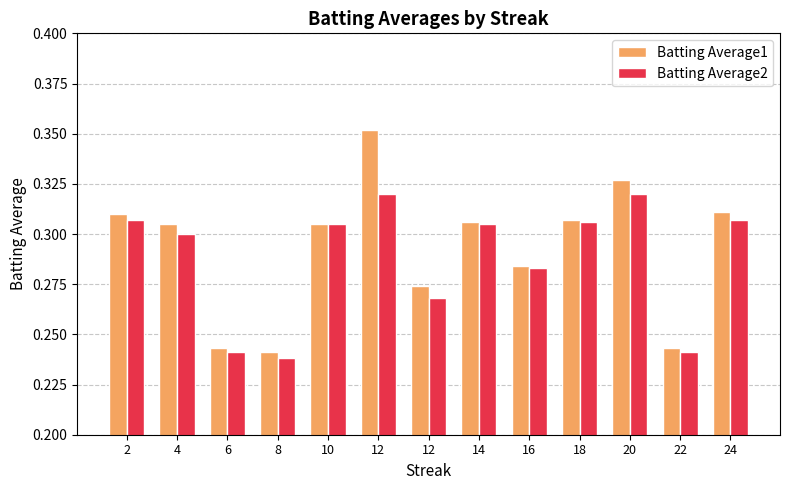

Rank the series by their maximum value, from highest to lowest.

Batting Average1, Batting Average2